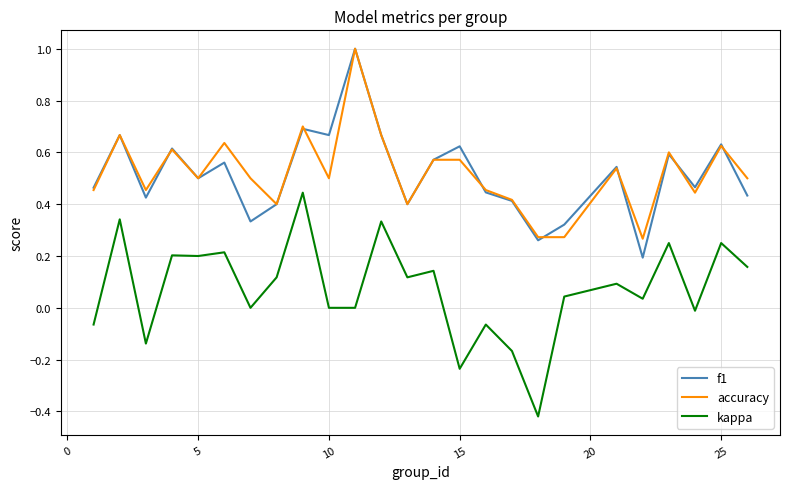

At how many categories does at least one series exceed 0?

25